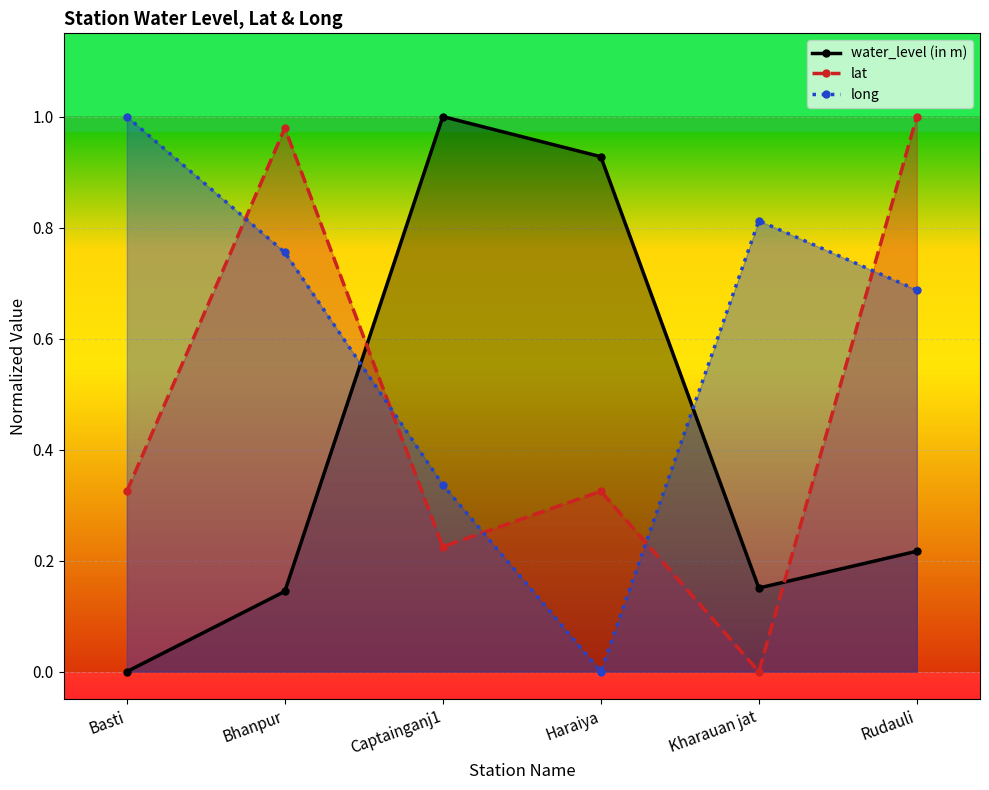

What is the average value of the water_level (in m) series?

0.4